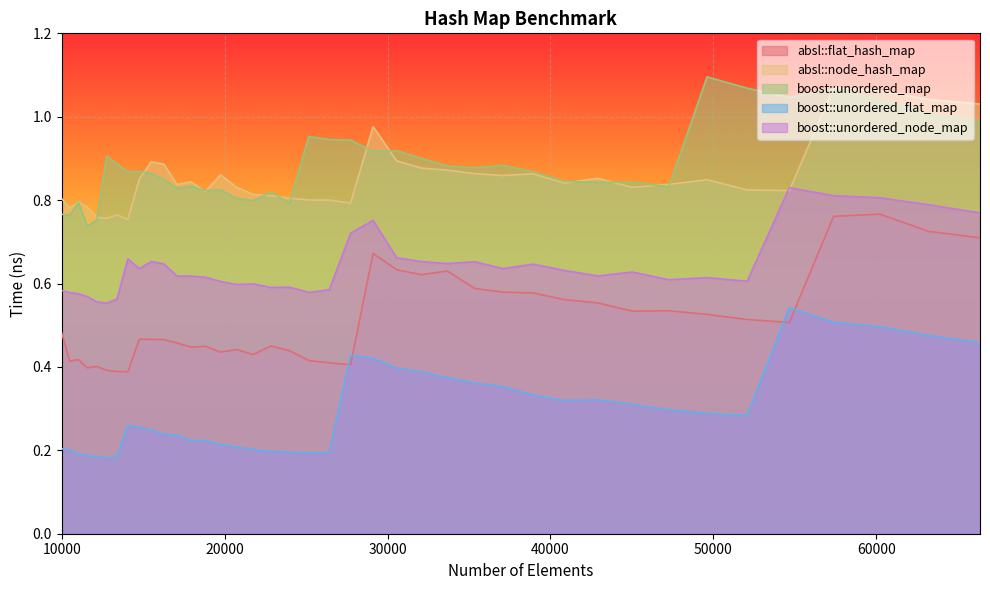

The boost::unordered_node_map series shows 0.8 at 57372. True or false?

True